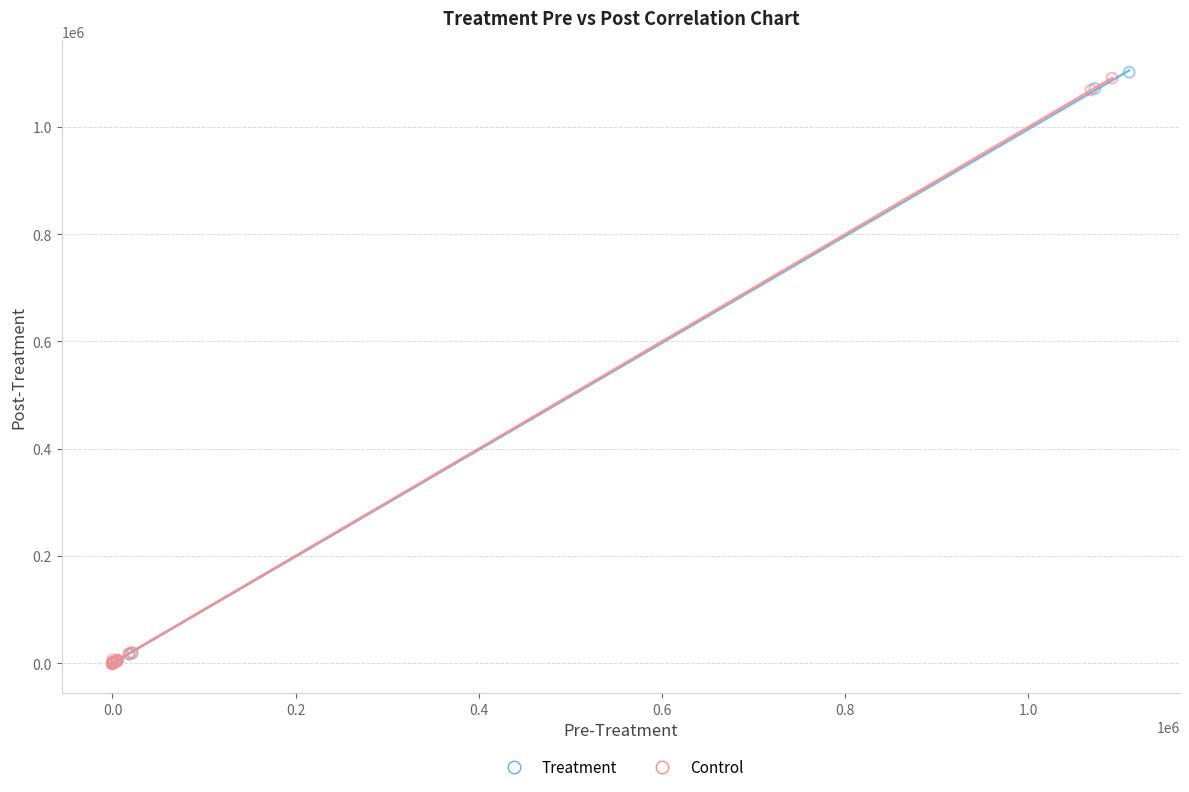

What are all the series names shown in the legend?

Treatment, Control